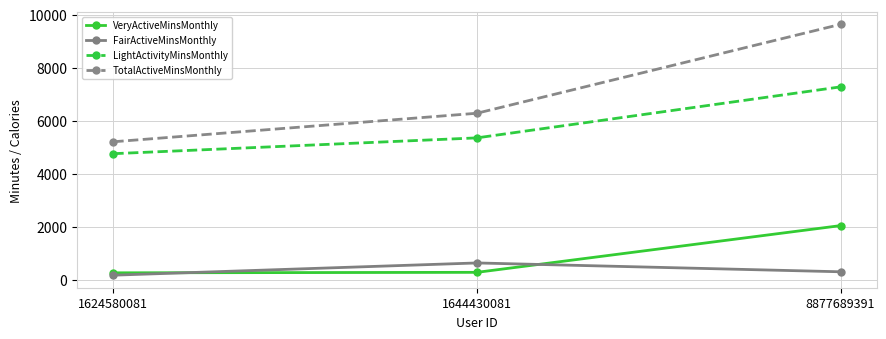

Is the value of VeryActiveMinsMonthly at 8877689391 greater than the value of TotalActiveMinsMonthly at 8877689391?

No